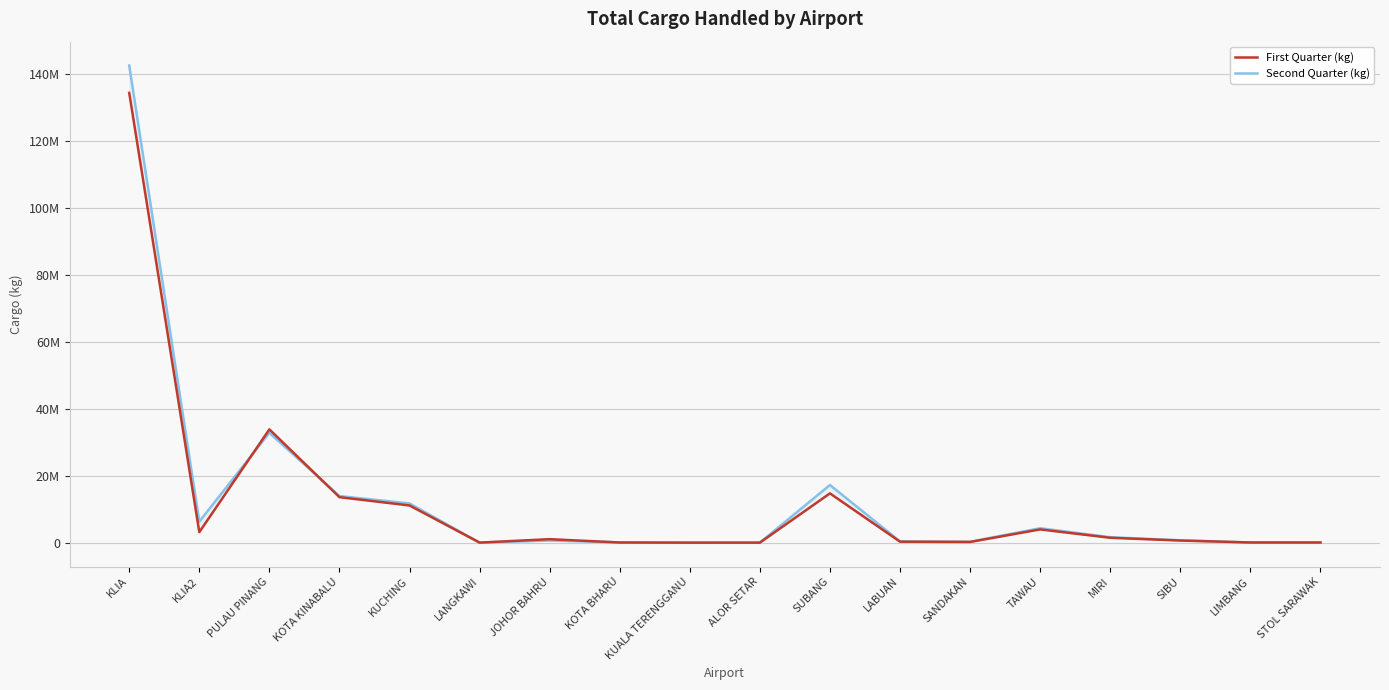

At which label does First Quarter (kg) reach its peak?

KLIA